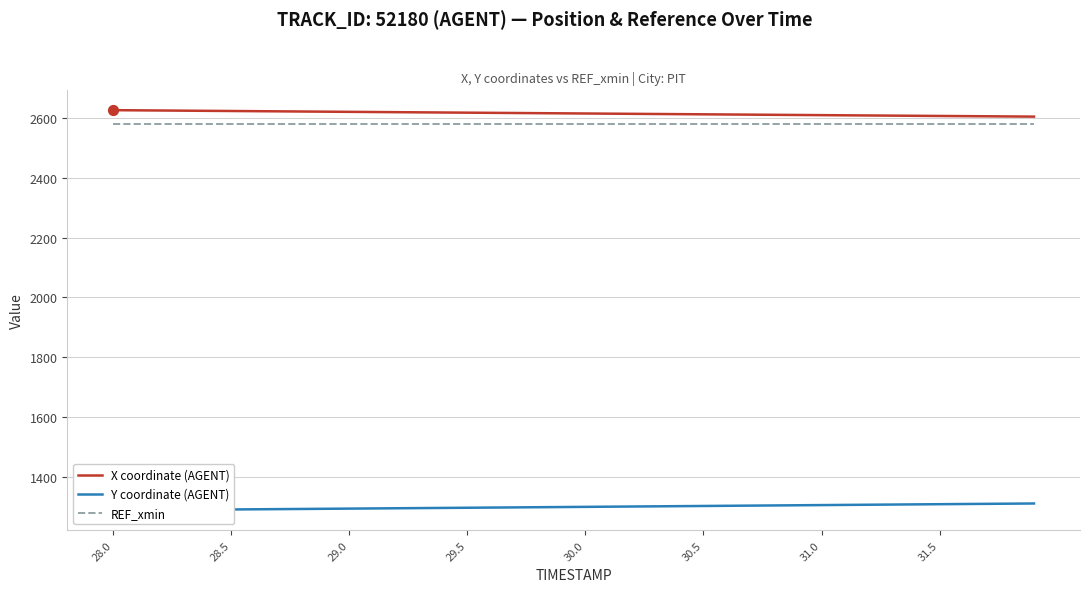

What are all the series names shown in the legend?

X coordinate (AGENT), Y coordinate (AGENT), REF_xmin